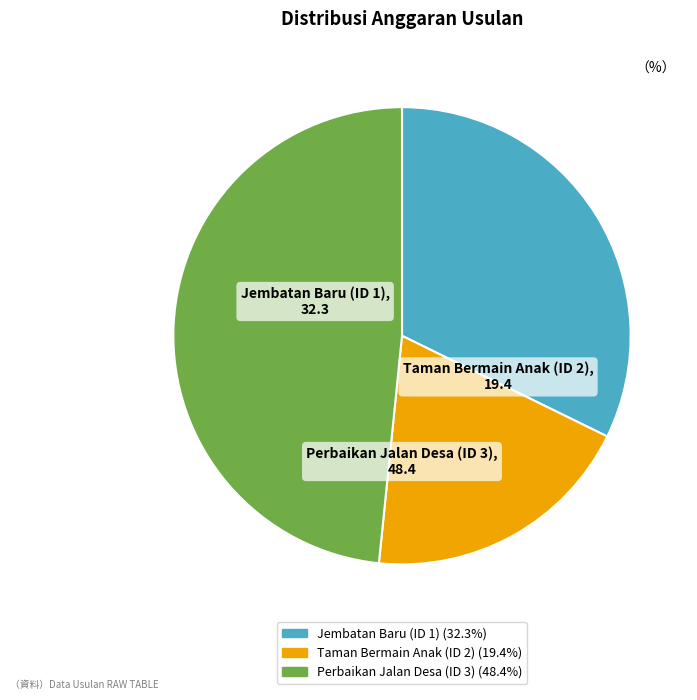

Do Taman Bermain Anak (ID 2) and Perbaikan Jalan Desa (ID 3) together represent more than half of the pie?

Yes